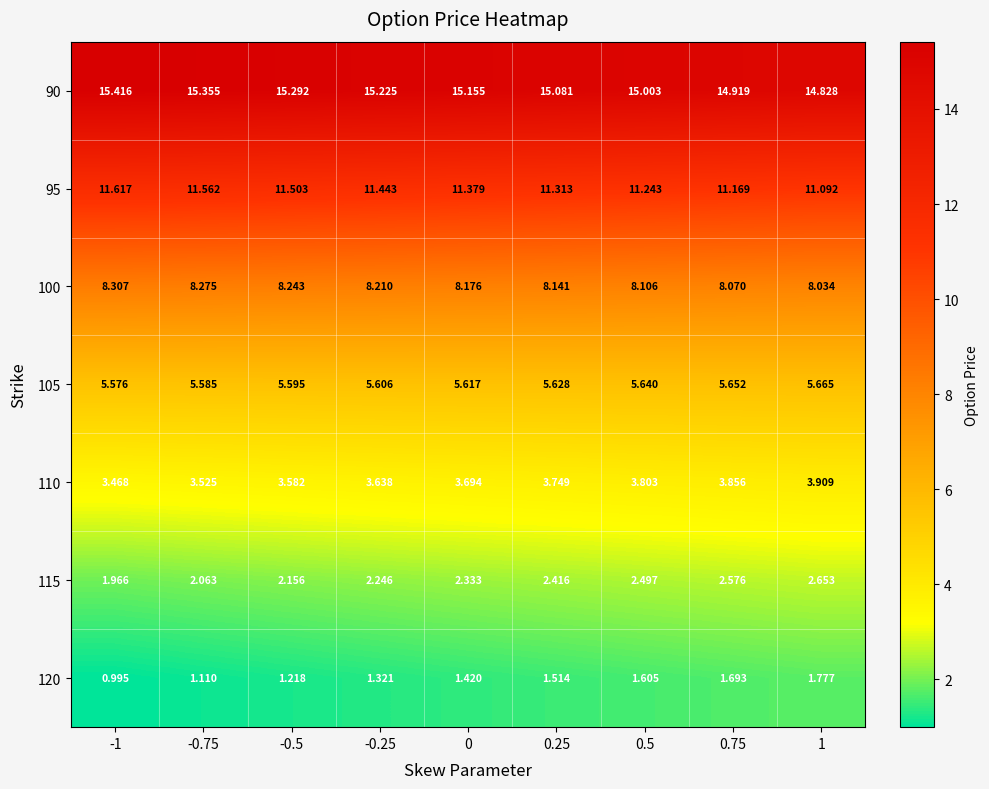

List the series in order of their peak value, highest first.

90, 95, 100, 105, 110, 115, 120